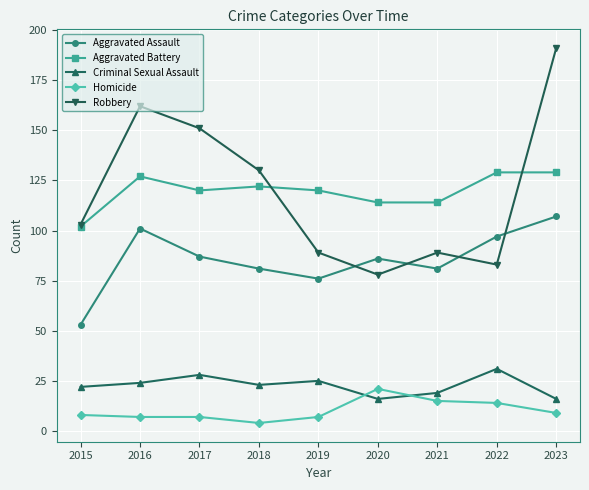

What is the total value across all series at 2022?

354